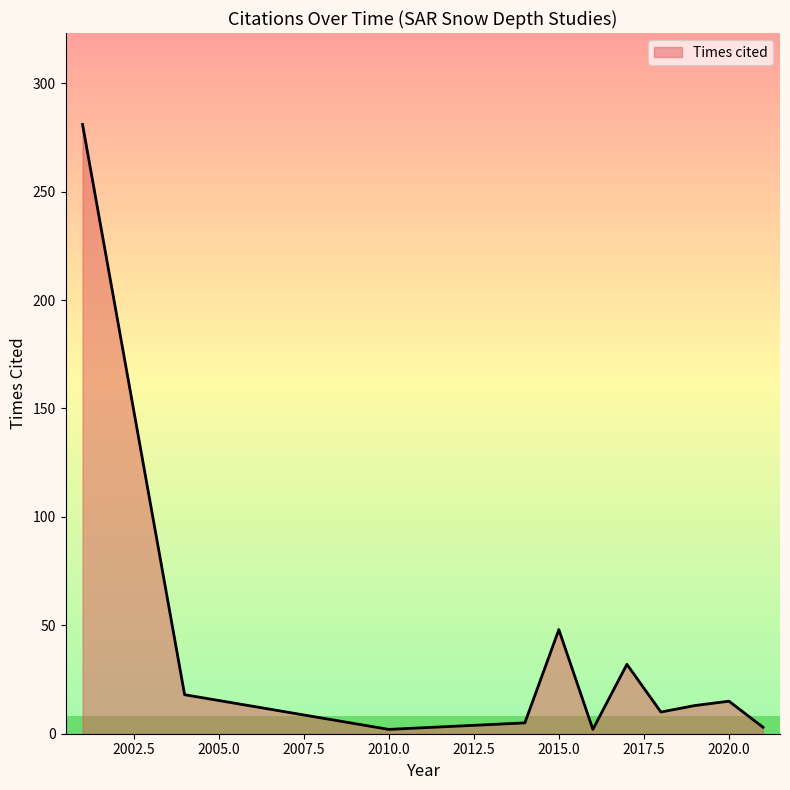

What is the maximum value shown in the chart?

281